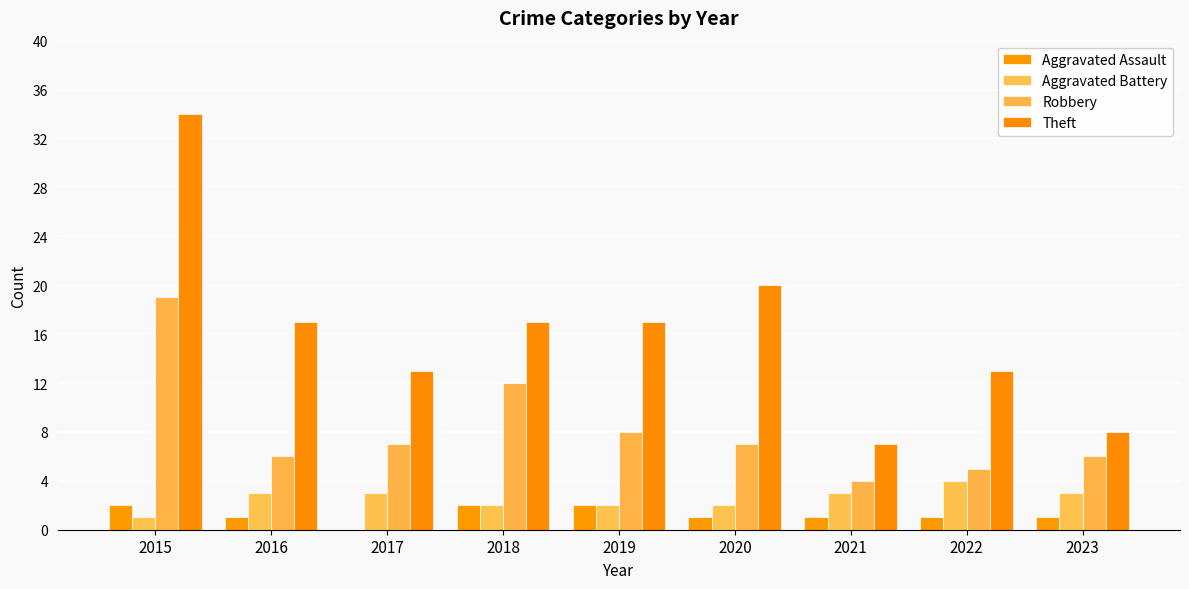

Reading left to right, what are all the values shown in this chart?

Aggravated Assault: 2015=2	2016=1	2017=0	2018=2	2019=2	2020=1	2021=1	2022=1	2023=1
Aggravated Battery: 2015=1	2016=3	2017=3	2018=2	2019=2	2020=2	2021=3	2022=4	2023=3
Robbery: 2015=19	2016=6	2017=7	2018=12	2019=8	2020=7	2021=4	2022=5	2023=6
Theft: 2015=34	2016=17	2017=13	2018=17	2019=17	2020=20	2021=7	2022=13	2023=8